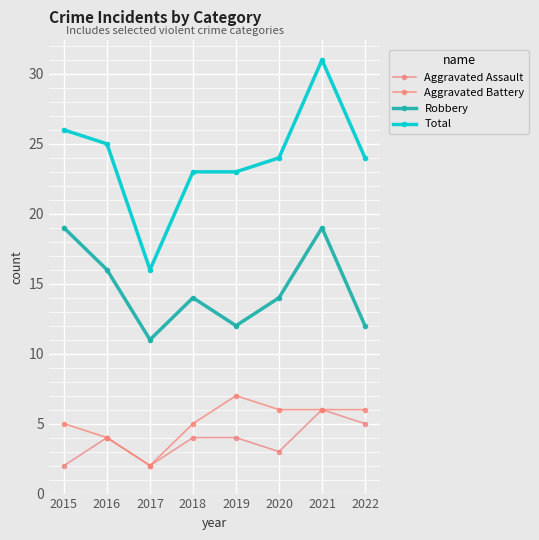

Reading left to right, what are all the values shown in this chart?

Aggravated Assault: 2	4	2	4	4	3	6	5
Aggravated Battery: 5	4	2	5	7	6	6	6
Robbery: 19	16	11	14	12	14	19	12
Total: 26	25	16	23	23	24	31	24